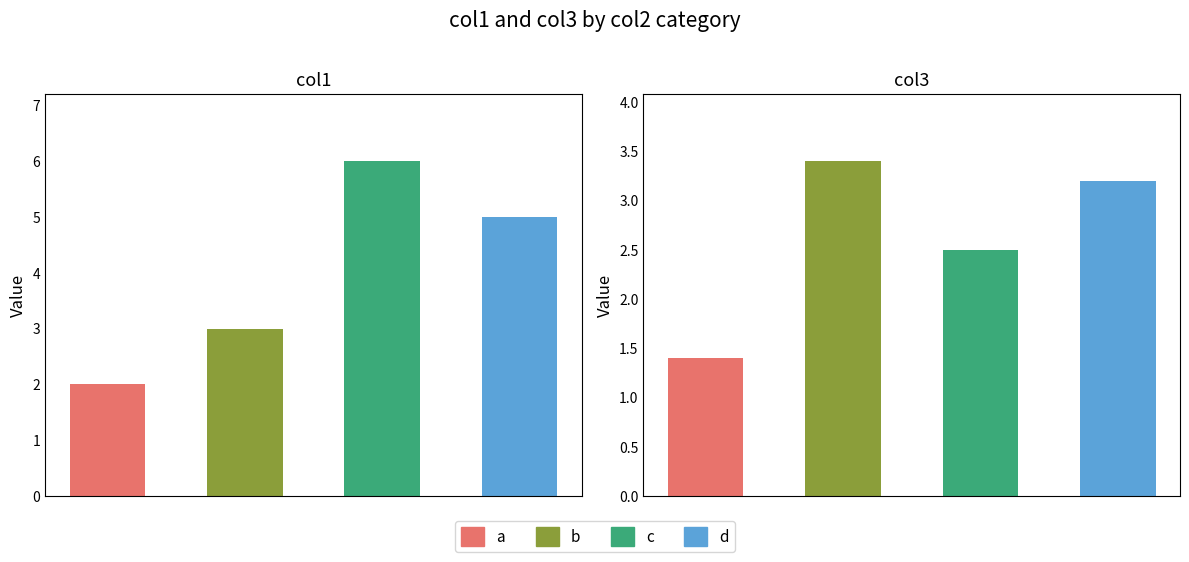

Is it true that the value at 0 is 2?

True